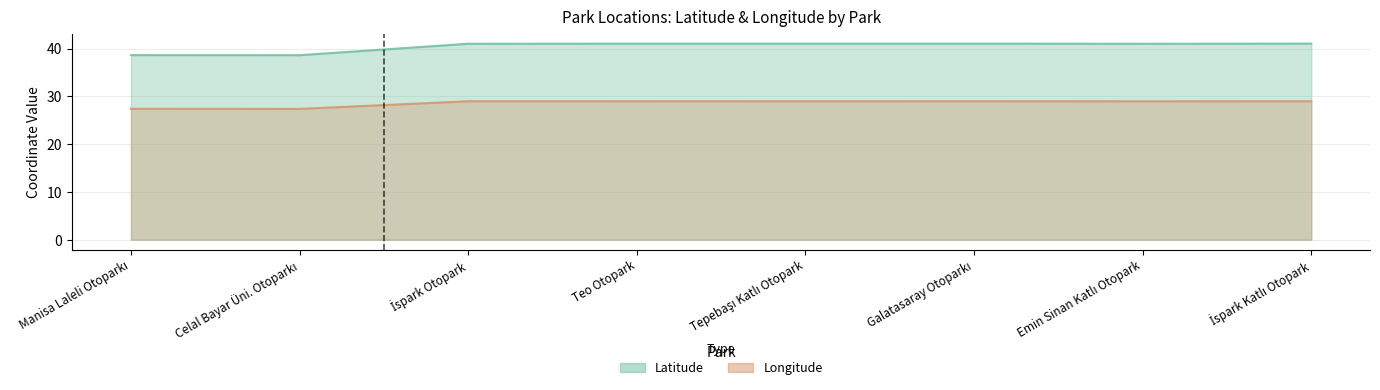

Where is Longitude nearest to the value 28?

Manisa Laleli Otoparkı